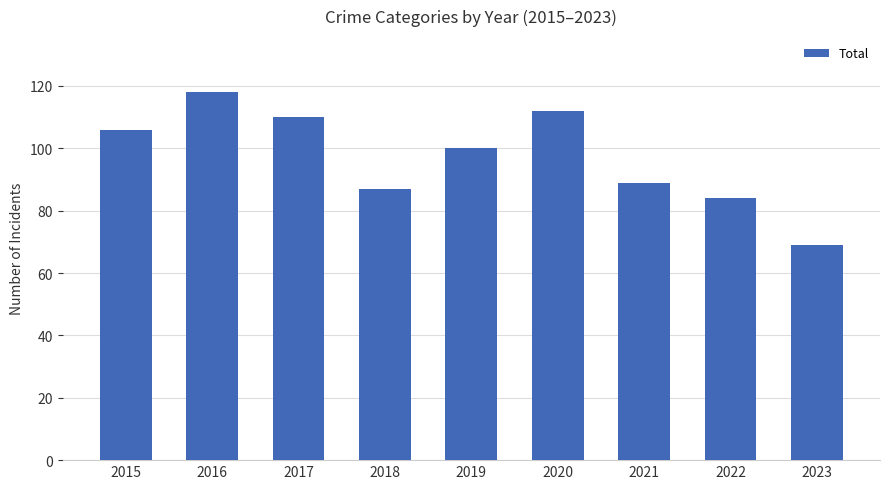

At which category does the chart reach its peak across all series?

2016